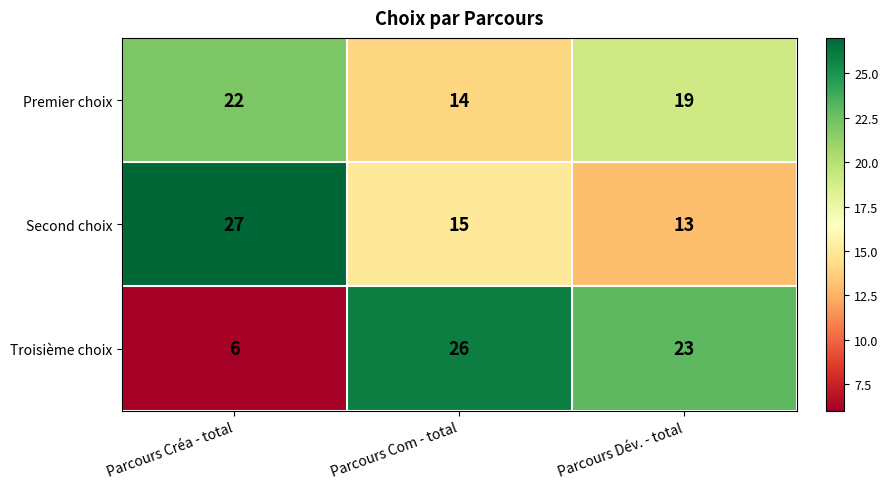

Where is Second choix nearest to the value 20?

Parcours Com - total